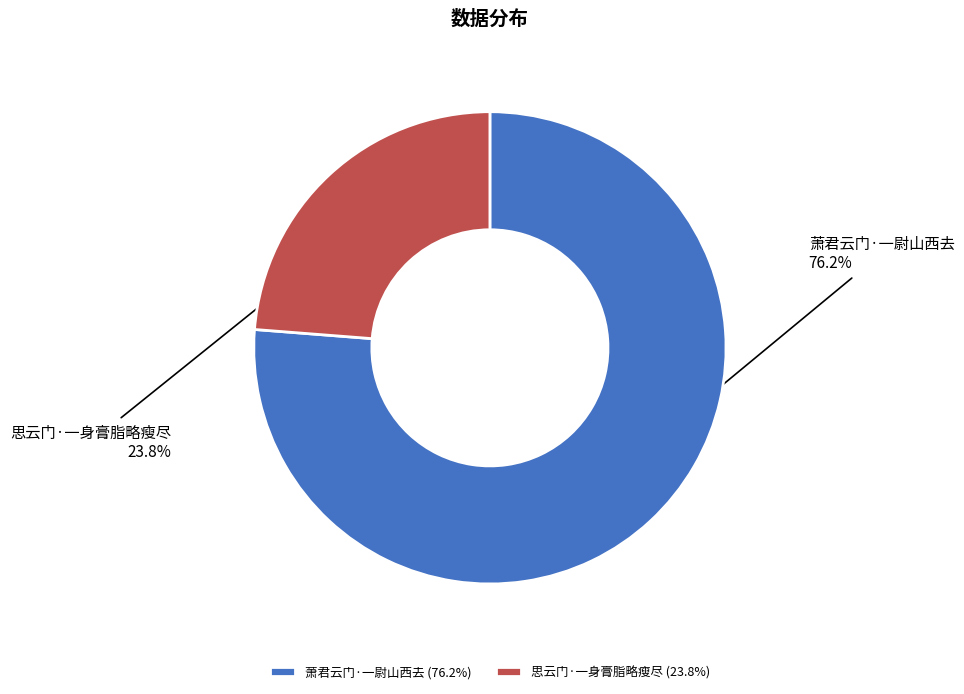

What is the smallest slice in the pie chart?

思云门·一身膏脂略瘦尽